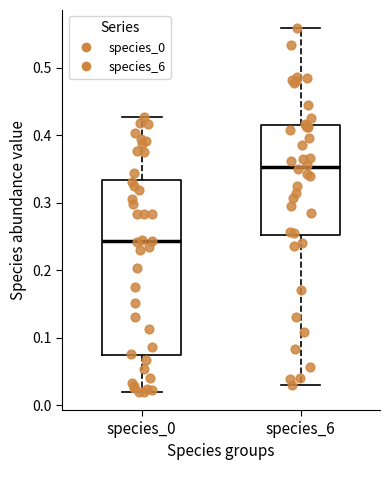

Which box has the highest median line?

species_6